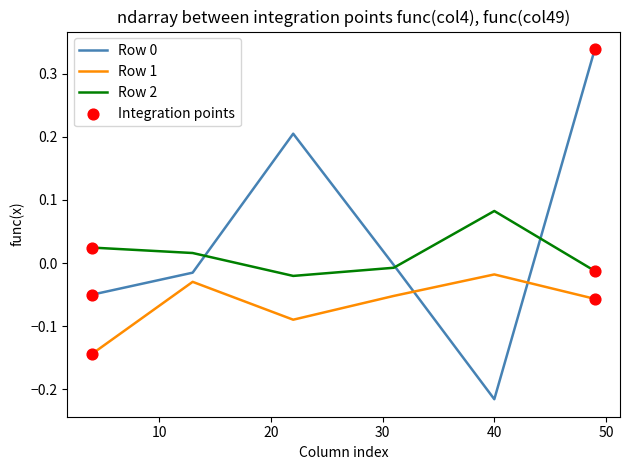

At how many categories does at least one series exceed 0?

5